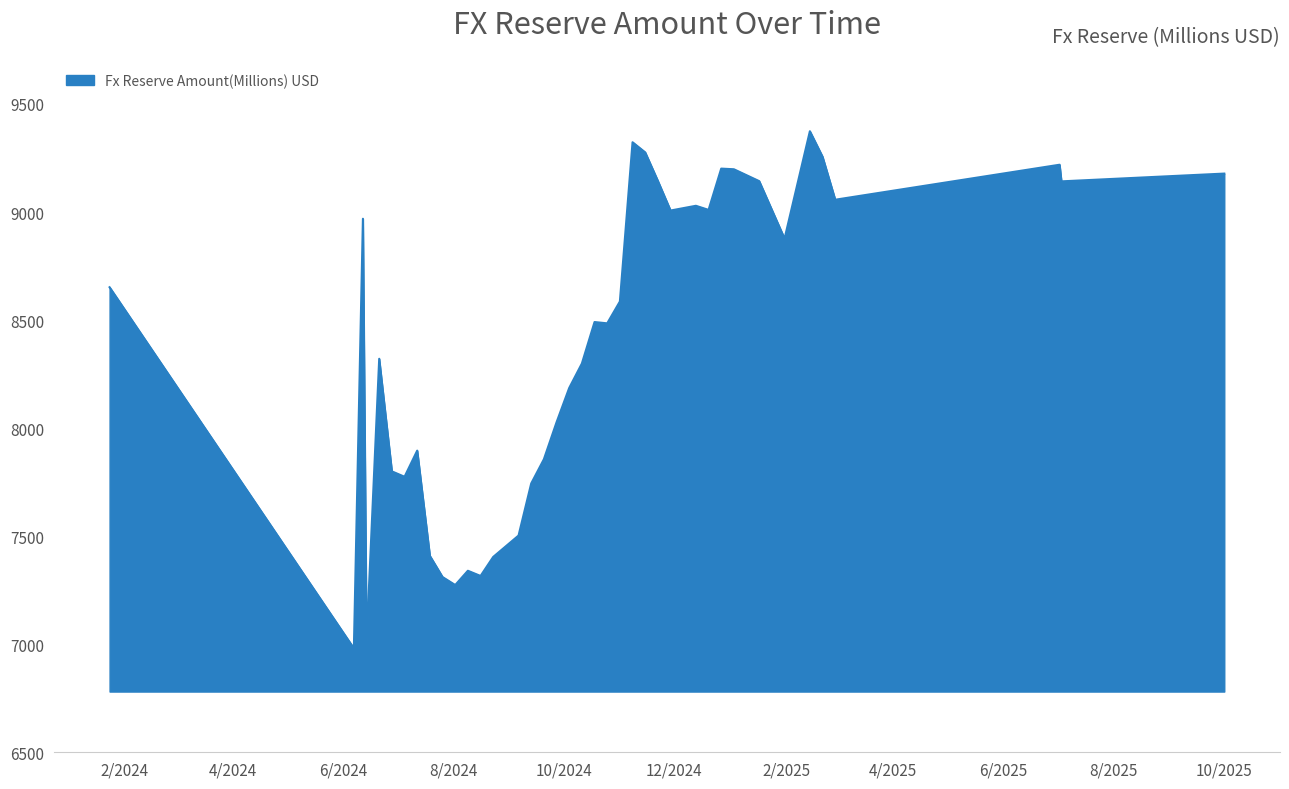

What is the difference between the maximum and minimum values?

2393